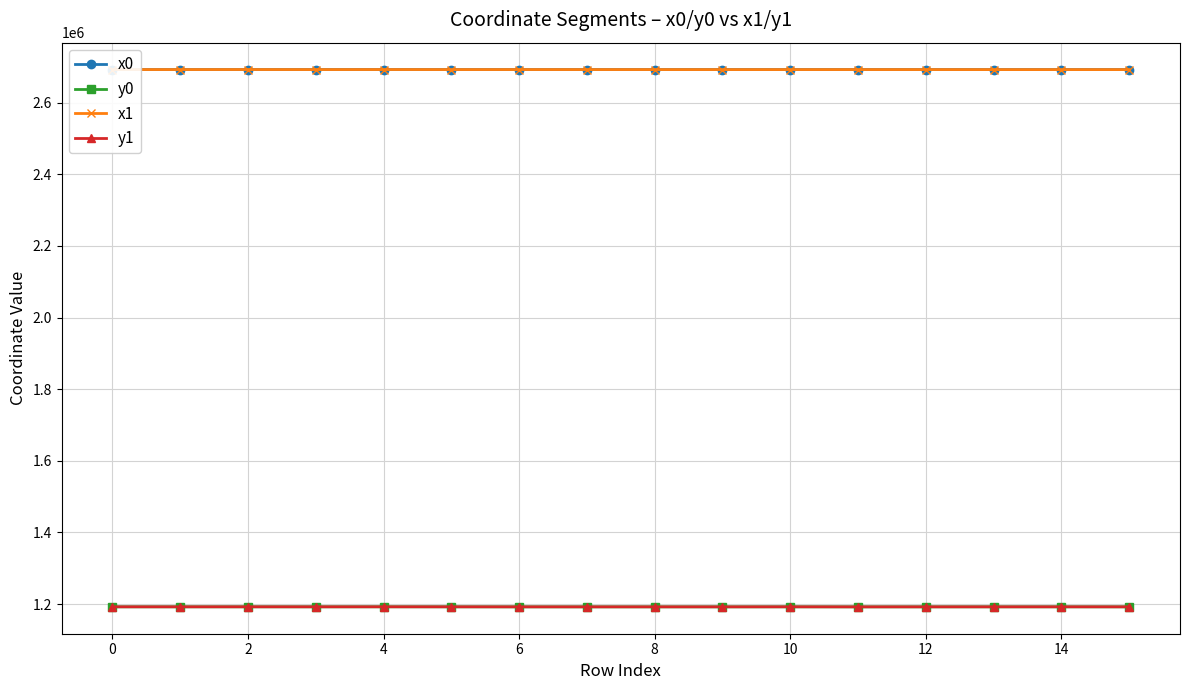

At how many categories does at least one series exceed 1923755?

16